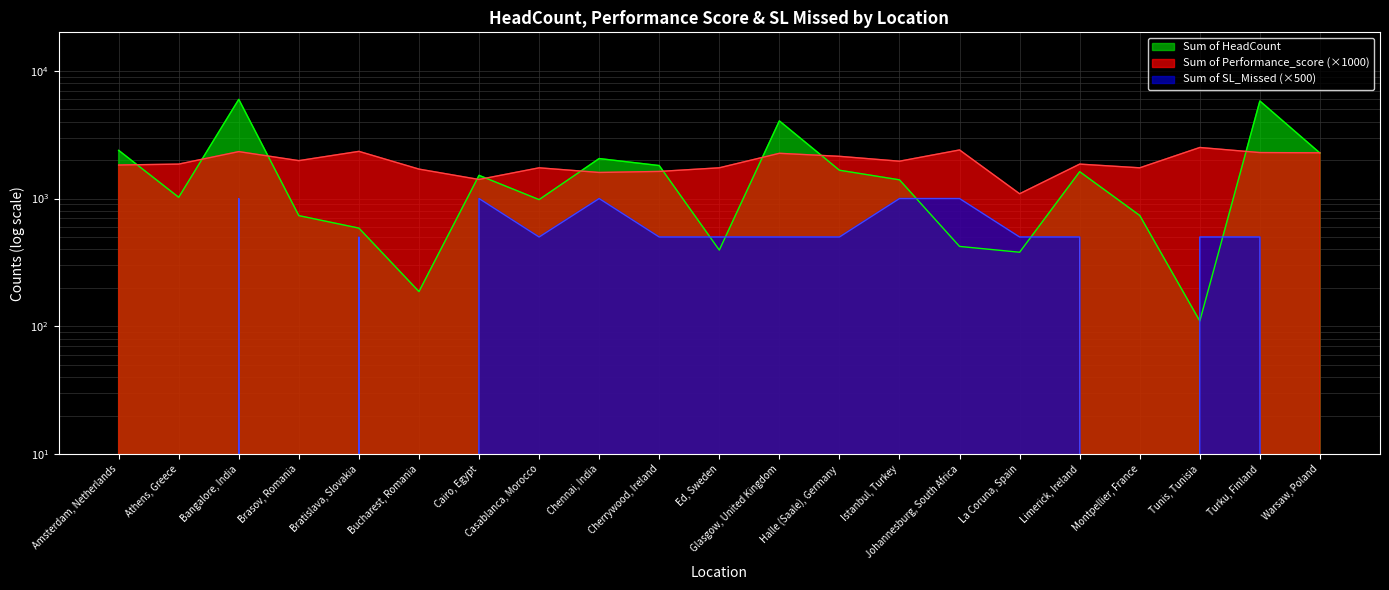

Is the value of Sum of HeadCount at Limerick, Ireland greater than the value of Sum of SL_Missed at Halle (Saale), Germany?

Yes